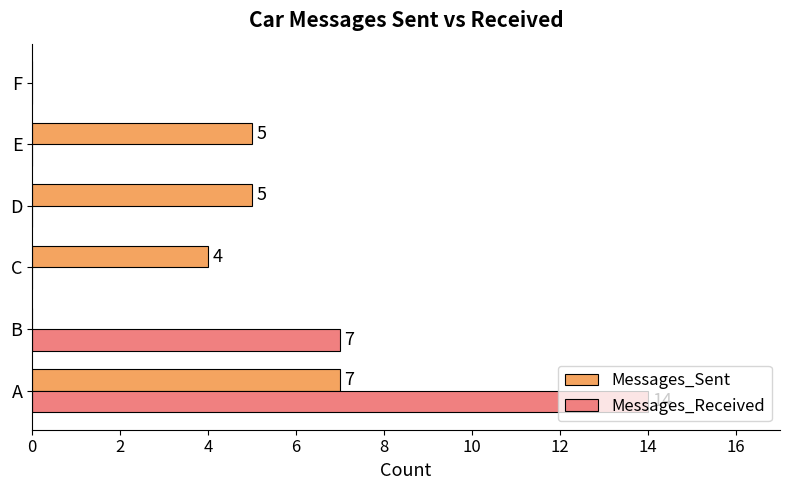

What is the sum of the Messages_Received values at B and F?

7